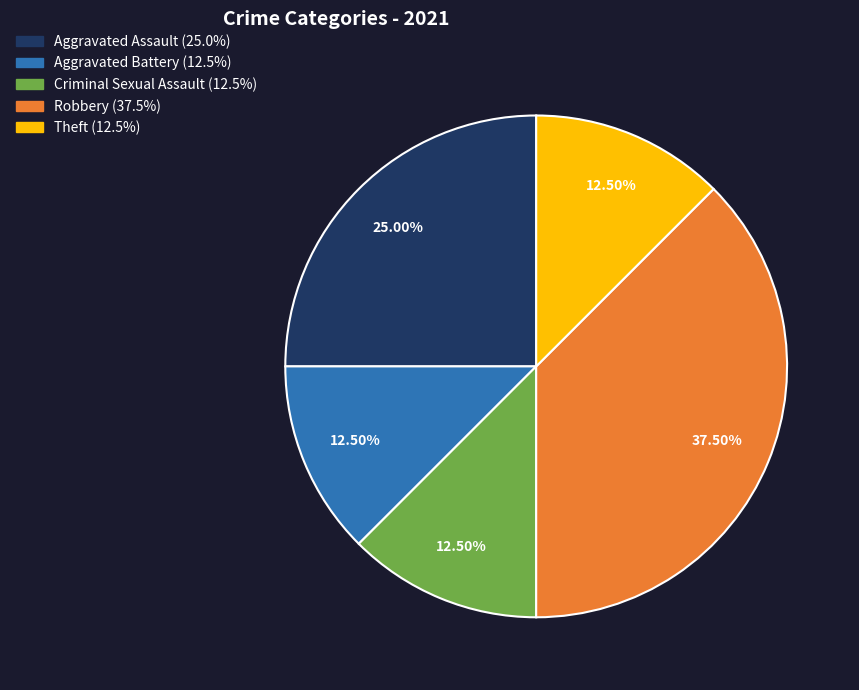

To the nearest percent, what portion does Aggravated Assault represent?

25%